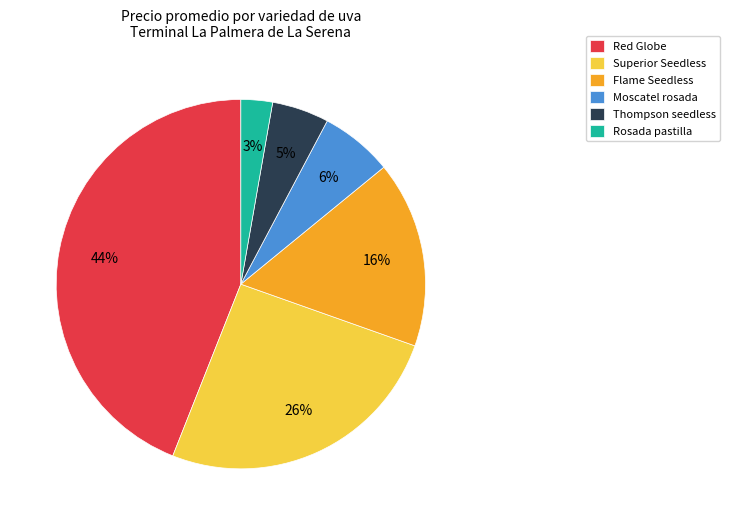

Is there a majority slice in this chart?

No